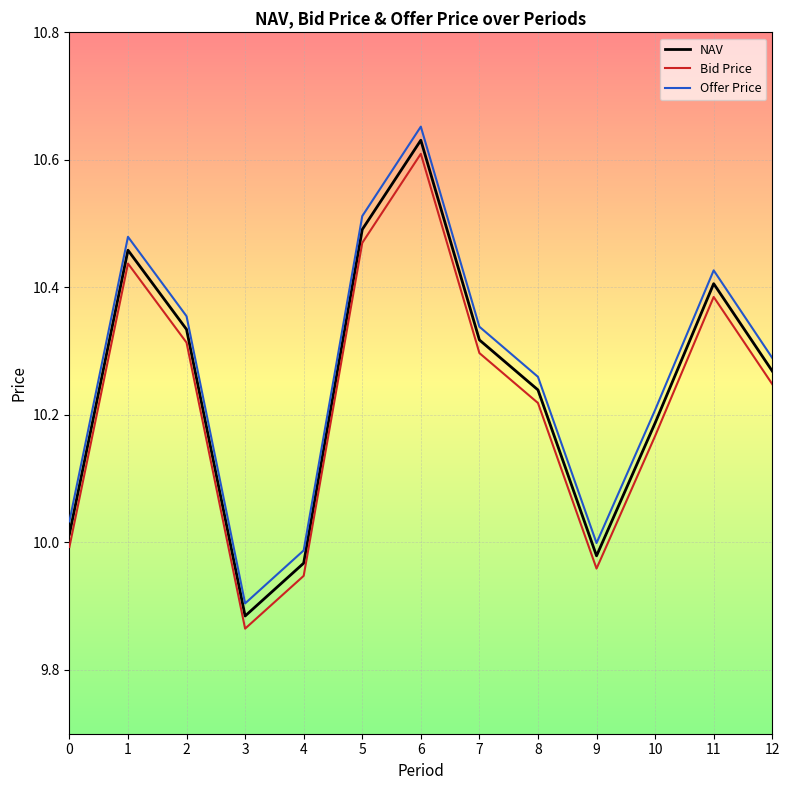

What are all the series names shown in the legend?

NAV, Bid Price, Offer Price